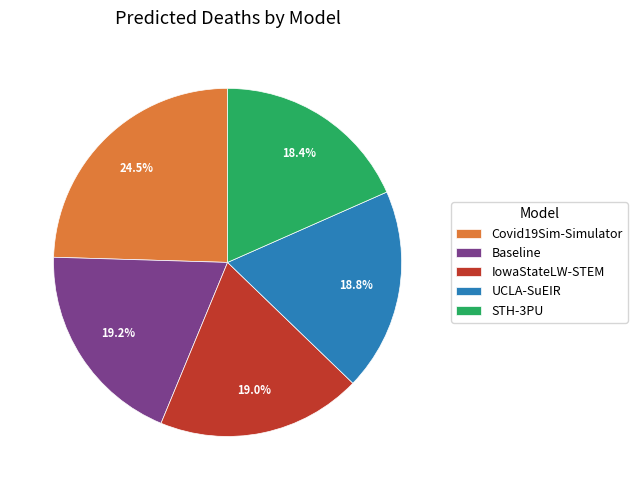

To the nearest percent, what is the average slice percentage?

20%